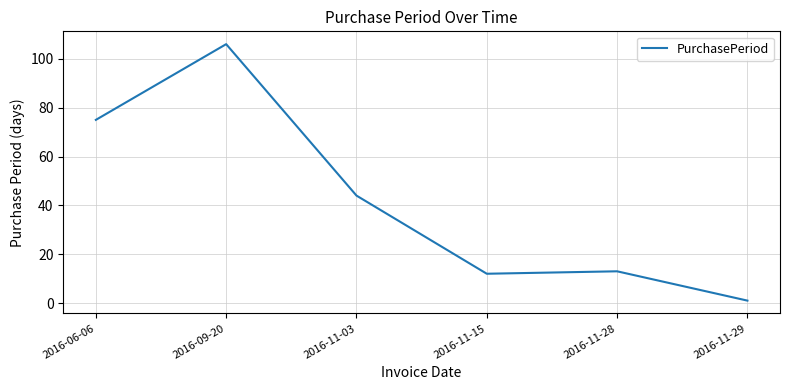

What is the change in value from 2016-09-20 to 2016-11-29?

-105